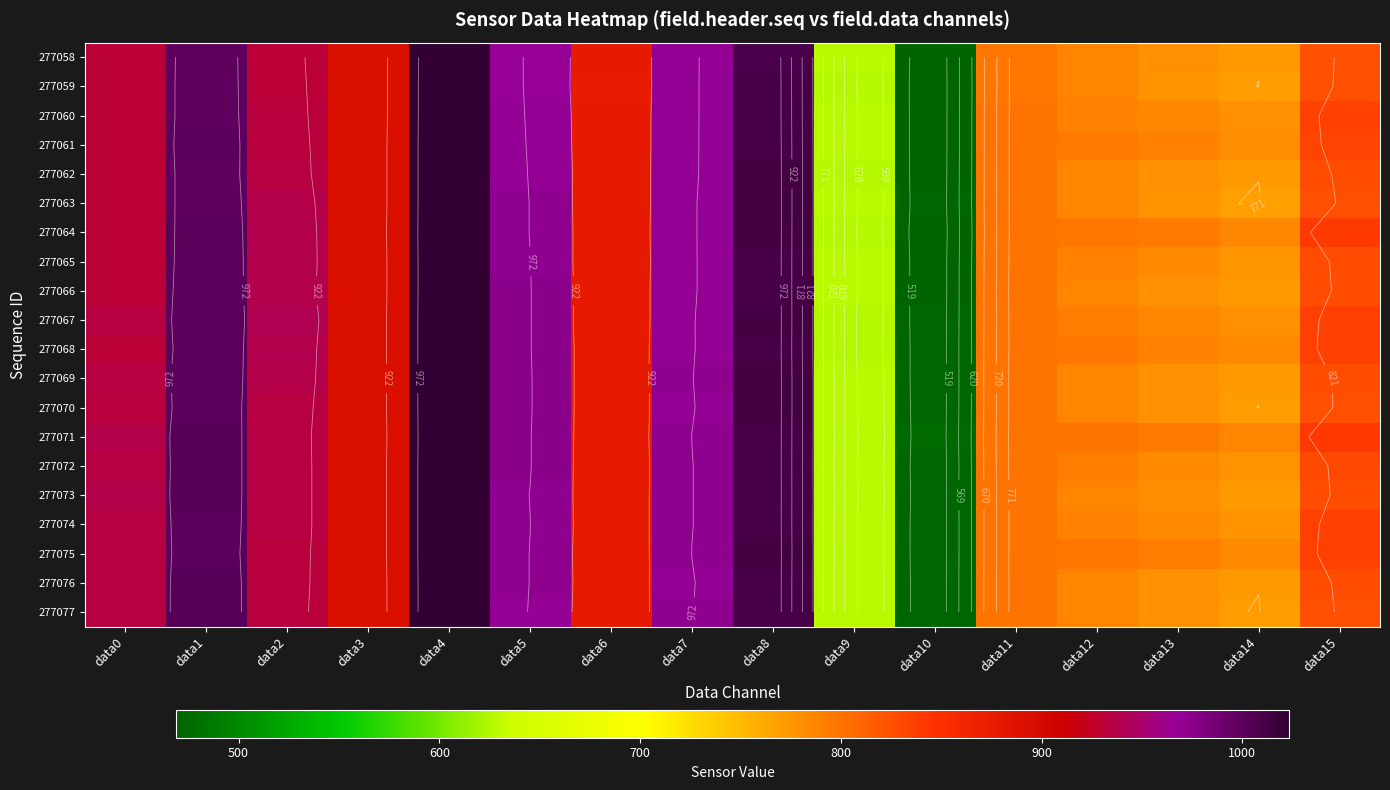

Where is 277074 nearest to the value 747?

data14